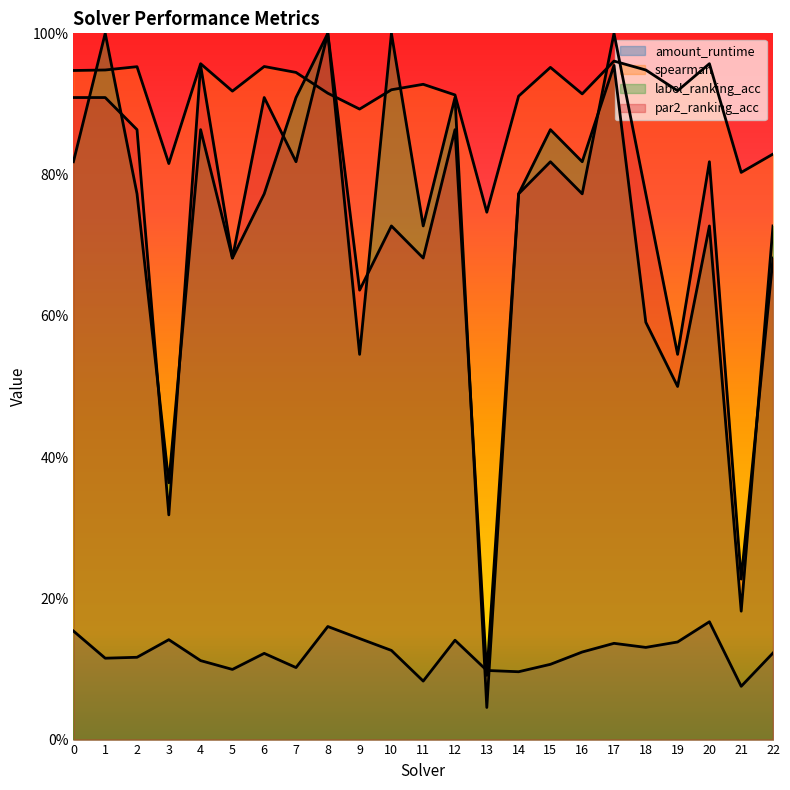

Reading right to left, transcribe all the data shown in this chart.

amount_runtime: 0.1	0.1	0.2	0.1	0.1	0.1	0.1	0.1	0.1	0.1	0.1	0.1	0.1	0.1	0.2	0.1	0.1	0.1	0.1	0.1	0.1	0.1	0.2
spearman: 0.8	0.8	1.0	0.9	0.9	1.0	0.9	1.0	0.9	0.7	0.9	0.9	0.9	0.9	0.9	0.9	1.0	0.9	1.0	0.8	1.0	0.9	0.9
label_ranking_acc: 0.7	0.2	0.7	0.5	0.6	1.0	0.8	0.9	0.8	0.0	0.9	0.7	1.0	0.5	1.0	0.9	0.8	0.7	0.9	0.4	0.8	1.0	0.8
par2_ranking_acc: 0.7	0.2	0.8	0.5	0.8	1.0	0.8	0.8	0.8	0.1	0.9	0.7	0.7	0.6	1.0	0.8	0.9	0.7	1.0	0.3	0.9	0.9	0.9